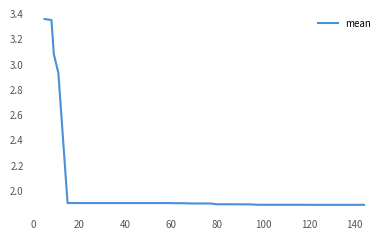

Count the number of data series in this chart.

1